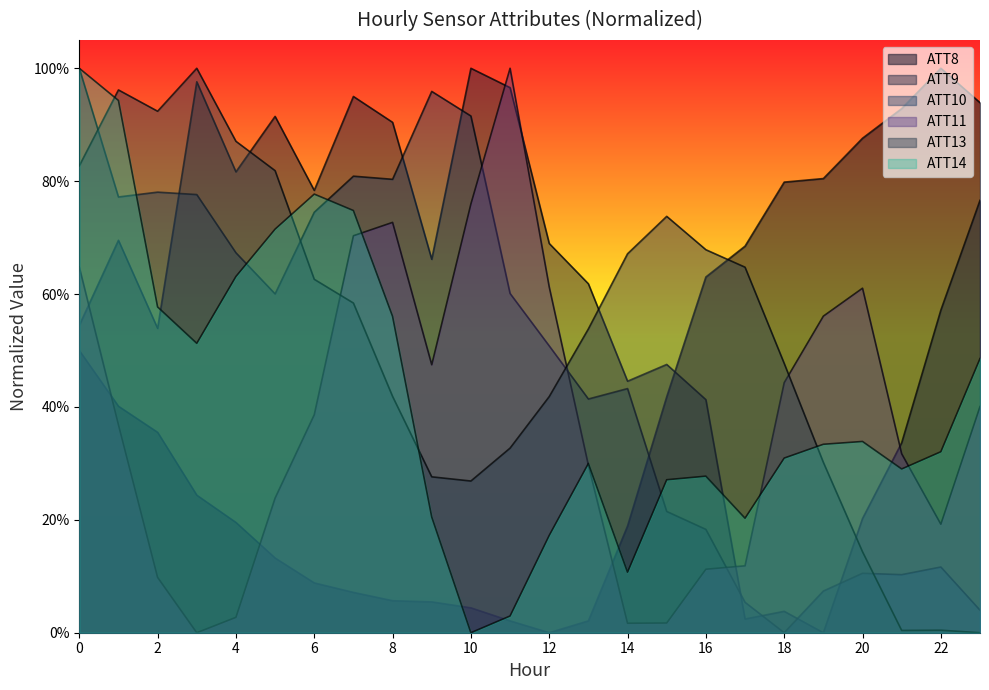

True or false: ATT13 and ATT10 cross at least once.

True